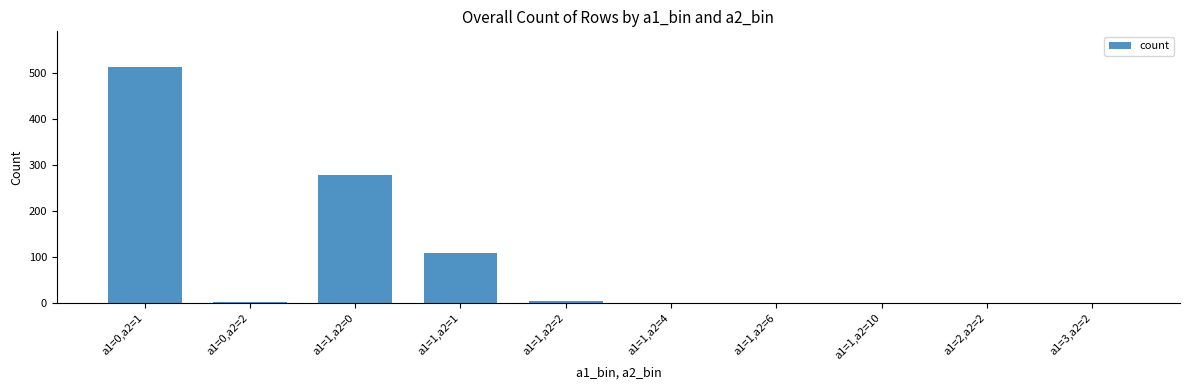

Which category has the highest value across all series?

a1=0,a2=1